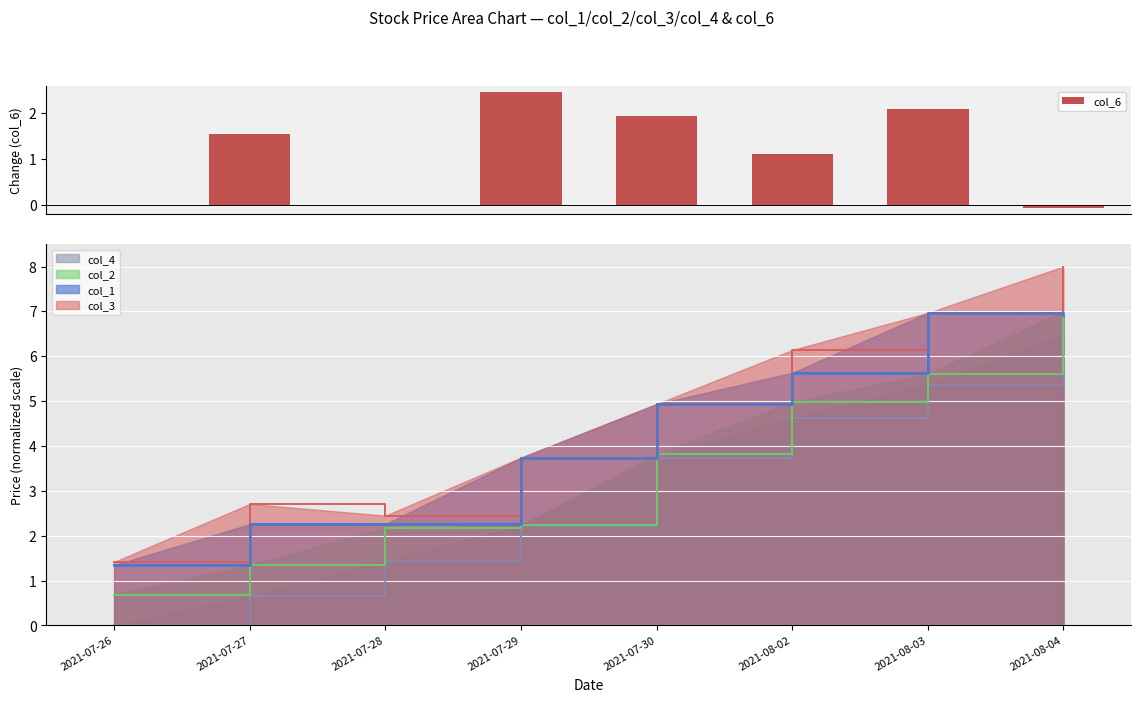

List the labels in order of value, smallest first.

2021-08-04, 2021-07-26, 2021-07-28, 2021-08-02, 2021-07-27, 2021-07-30, 2021-08-03, 2021-07-29